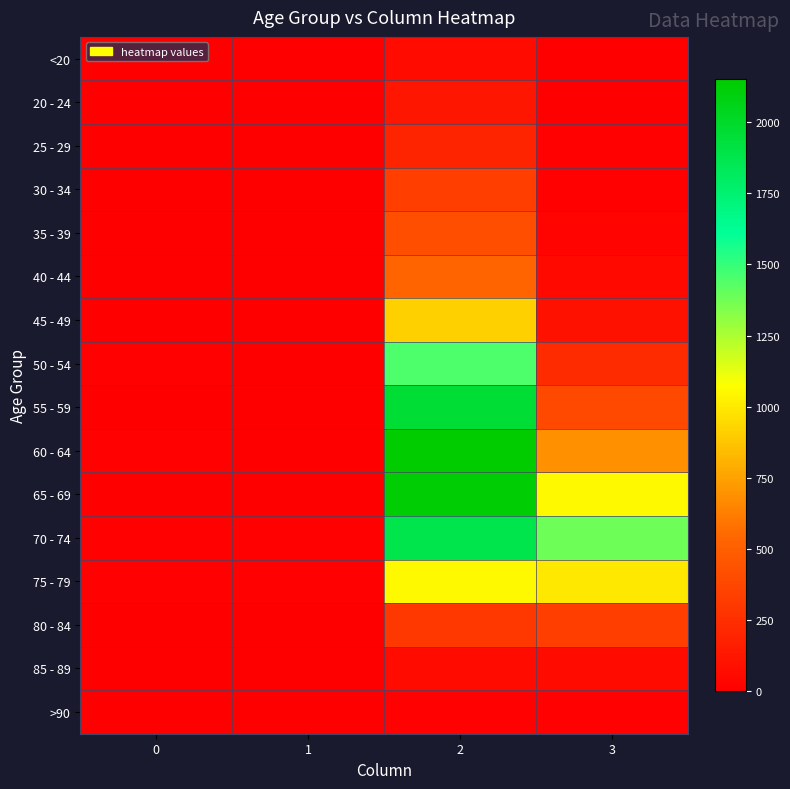

Reading right to left, transcribe all the data shown in this chart.

<20: 3=7	2=62	1=1	0=0
20 - 24: 3=2	2=121	1=0	0=1
25 - 29: 3=13	2=196	1=0	0=0
30 - 34: 3=14	2=333	1=2	0=0
35 - 39: 3=26	2=420	1=1	0=2
40 - 44: 3=53	2=530	1=1	0=0
45 - 49: 3=97	2=915	1=1	0=2
50 - 54: 3=227	2=1450	1=3	0=9
55 - 59: 3=392	2=1965	1=6	0=8
60 - 64: 3=689	2=2151	1=8	0=11
65 - 69: 3=1057	2=2130	1=6	0=6
70 - 74: 3=1381	2=1882	1=14	0=13
75 - 79: 3=993	2=1053	1=12	0=10
80 - 84: 3=333	2=296	1=4	0=7
85 - 89: 3=64	2=62	1=1	0=3
>90: 3=9	2=15	1=0	0=0